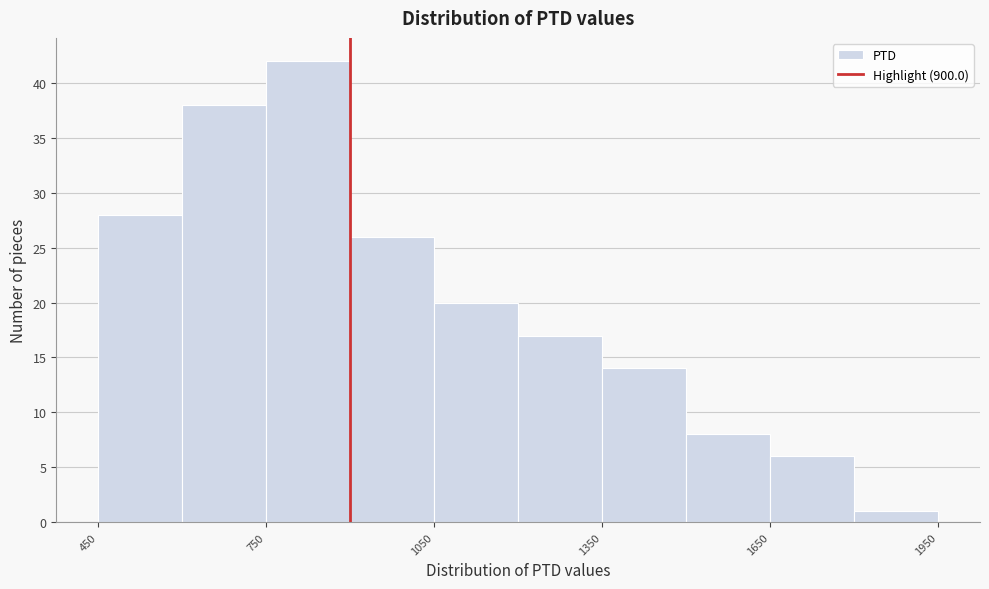

Read against the x-axis, roughly where is the centre of the tallest bar?

850